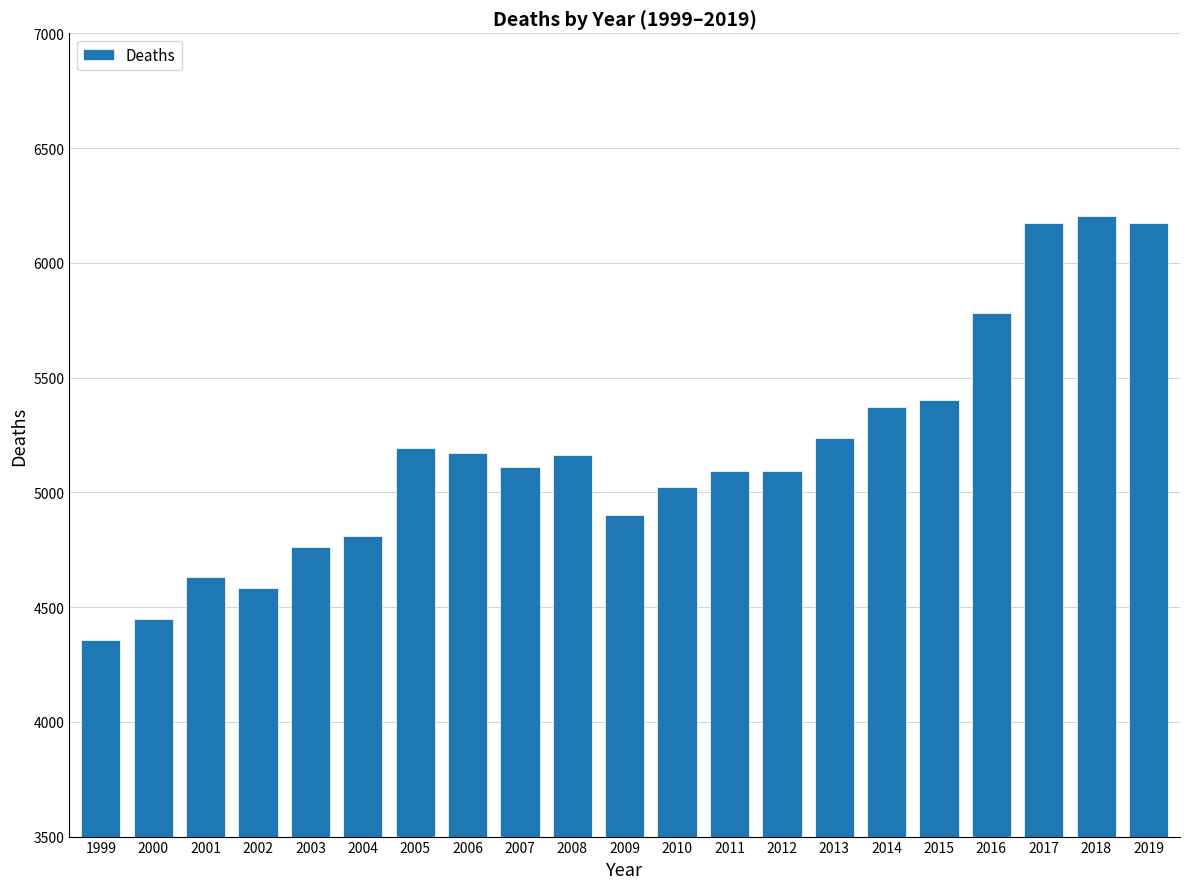

Between 2014 and 2006, which is larger?

2014